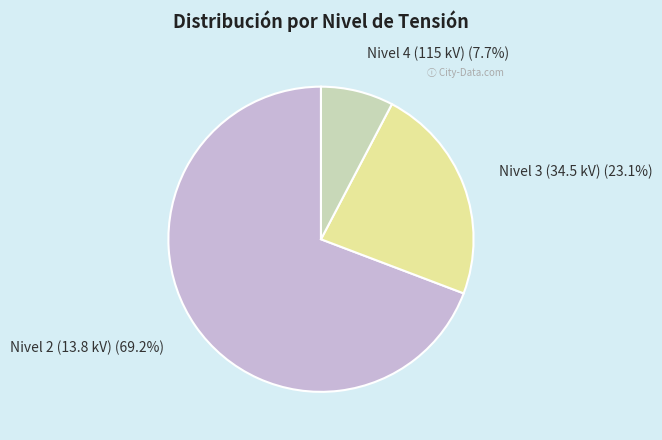

Is there a majority slice in this chart?

Yes